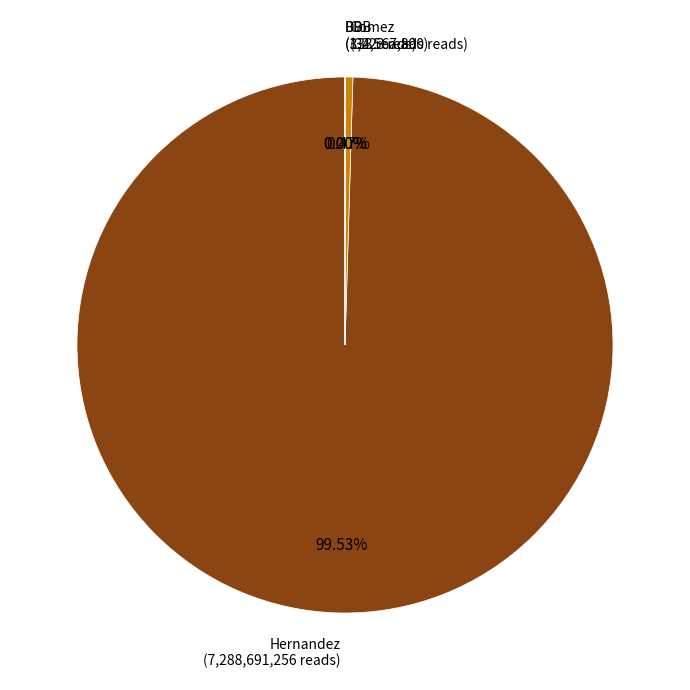

Is it true that BBB is 1% of the pie?

False